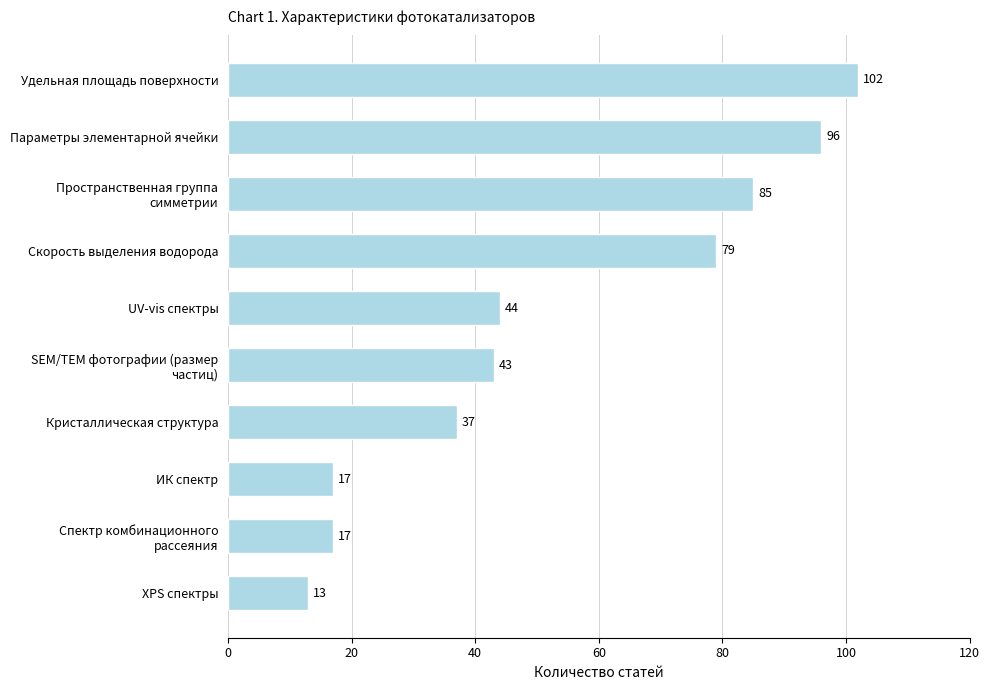

What is the smallest value displayed?

13